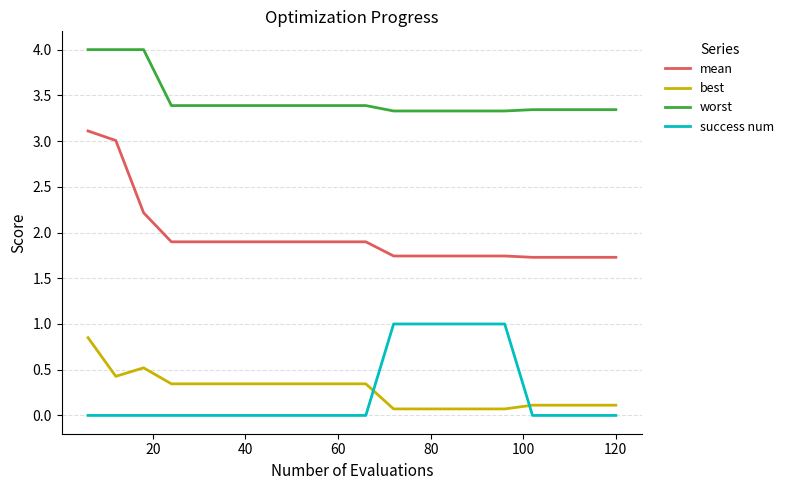

What is the highest value of the success num series?

1.0